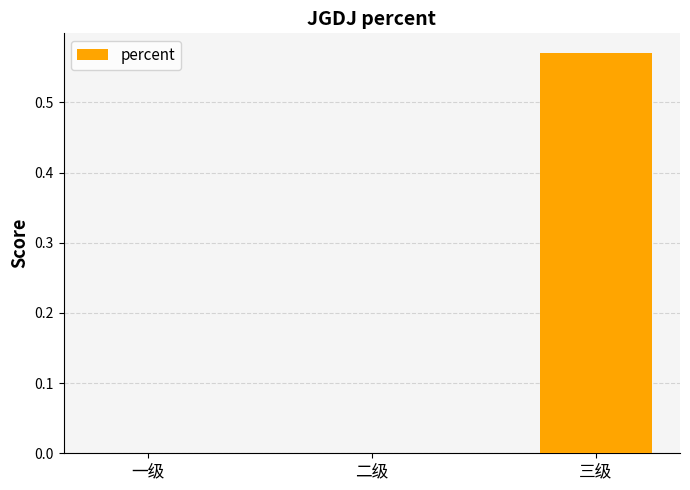

Is it true that the value at 二级 is 0.0?

True